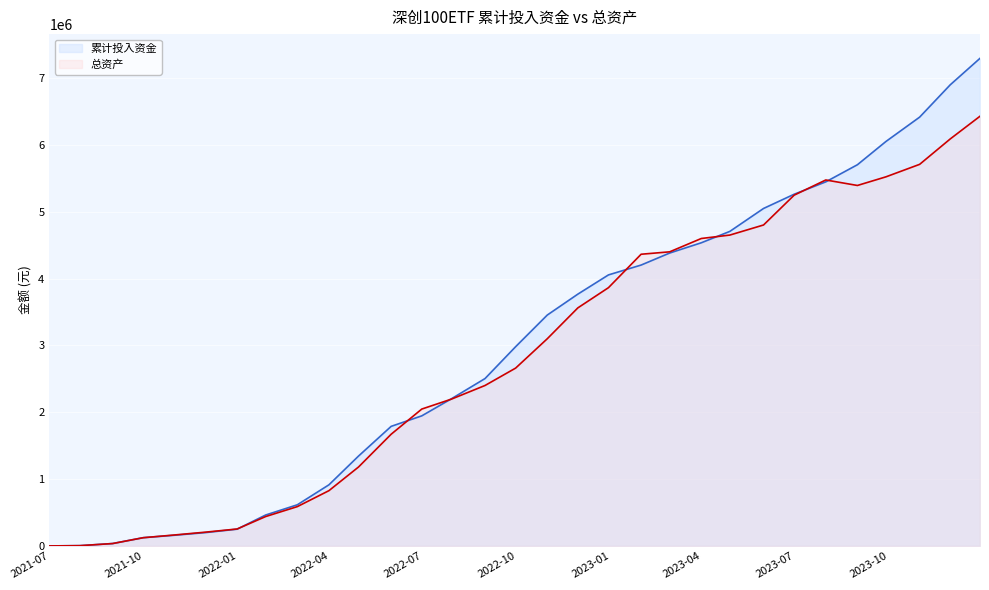

True or false: 累计投入资金 has a value of 1344586.2 at 2022-04-29.

True